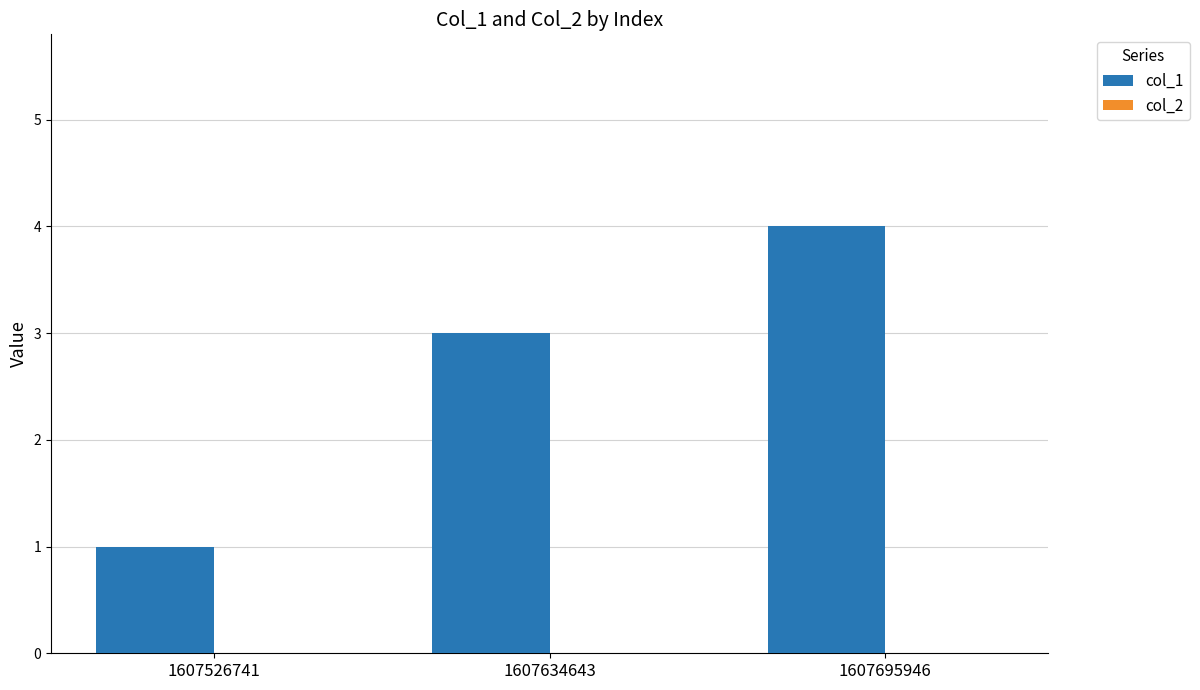

How many bars are there in total?

3